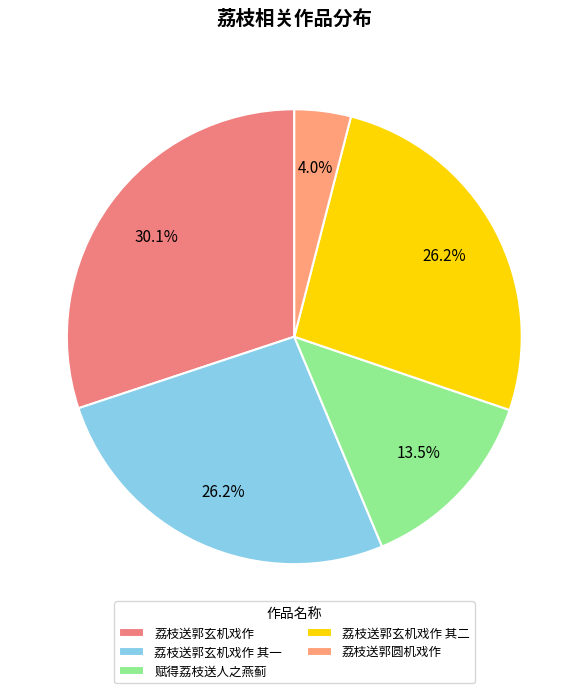

Which category has the biggest portion of the pie?

荔枝送郭玄机戏作